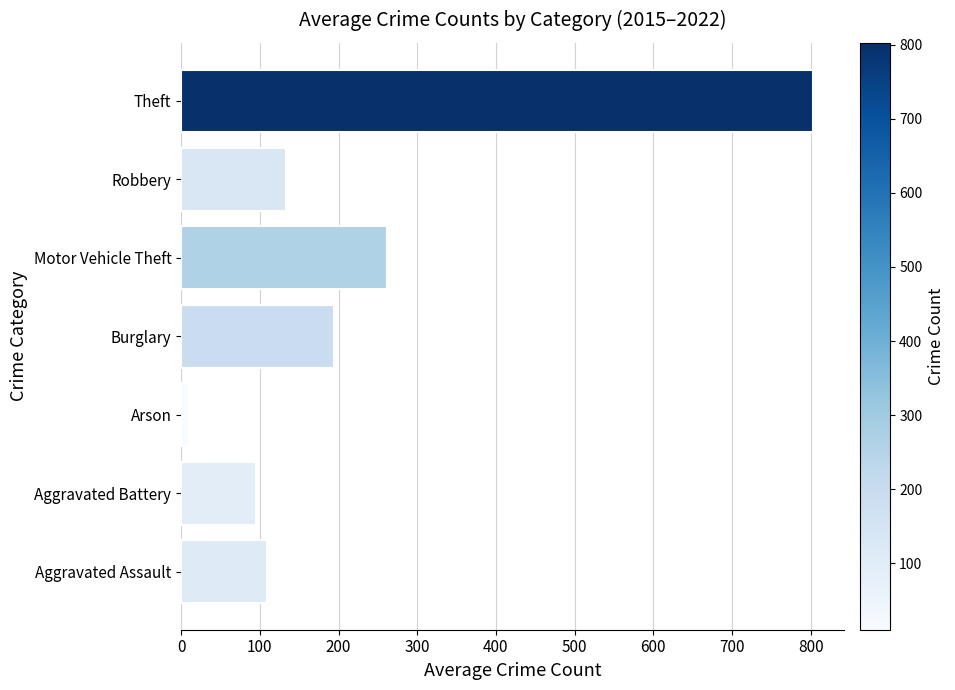

How many distinct data groups are displayed?

1